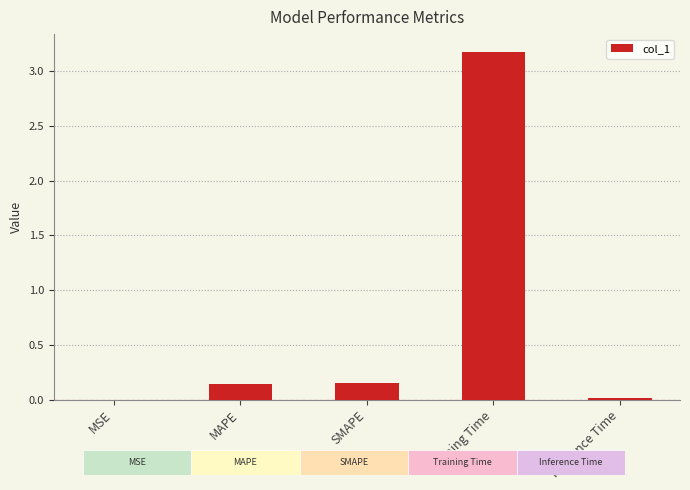

Rank the categories by value from highest to lowest.

Training Time, SMAPE, MAPE, Inference Time, MSE